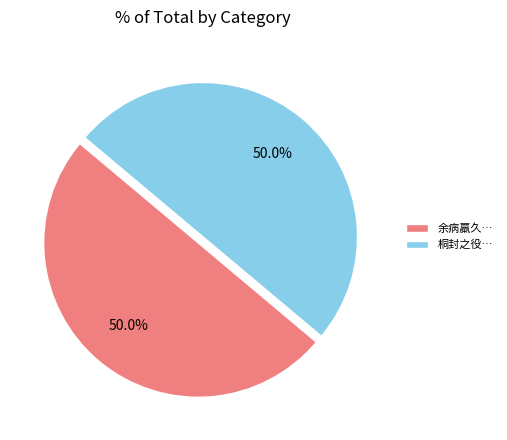

How many slices are in this pie chart?

2